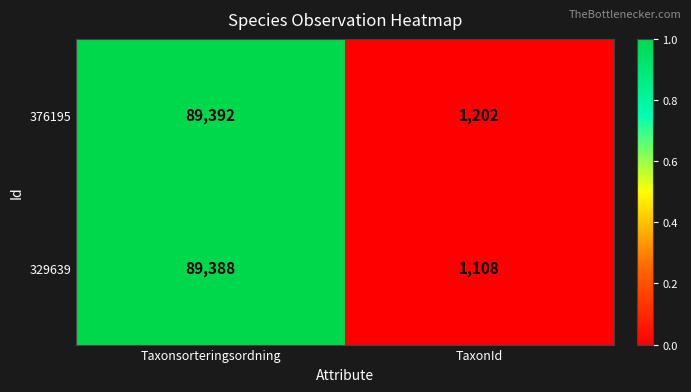

Which series changed the most between Taxonsorteringsordning and TaxonId?

329639